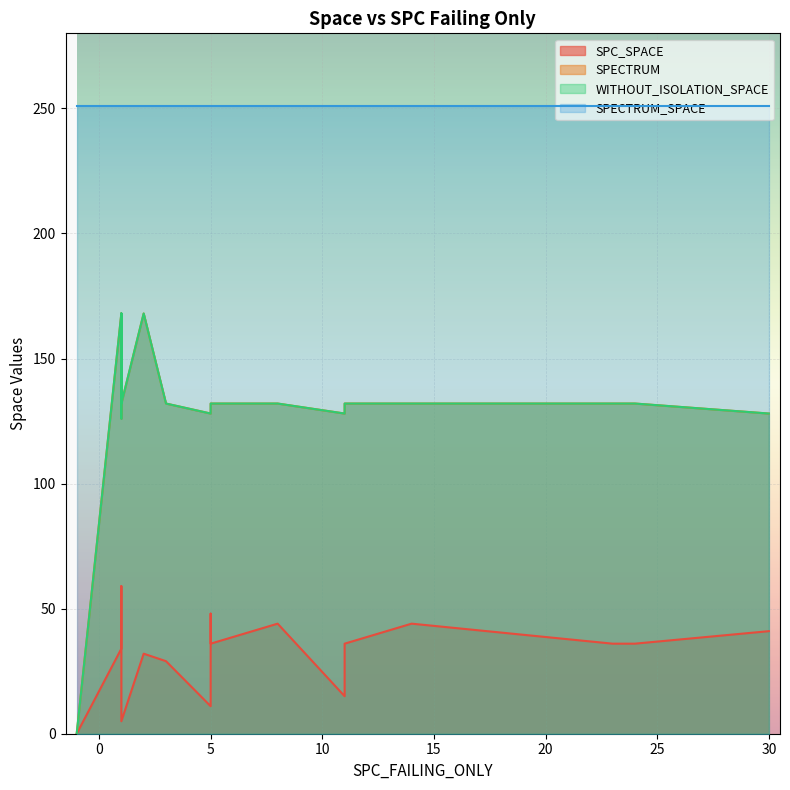

The SPC_SPACE series shows 48 at 7. True or false?

True